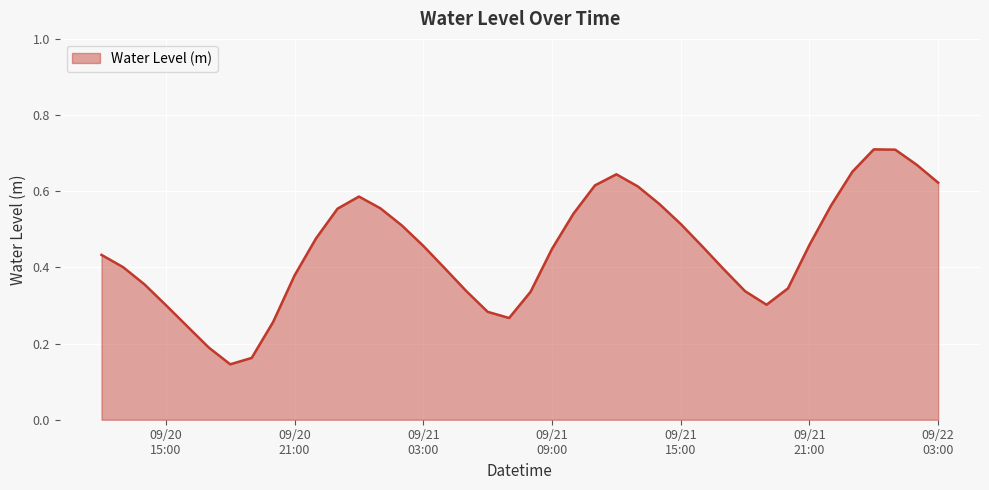

What is the difference between the second highest and second lowest values?

0.5